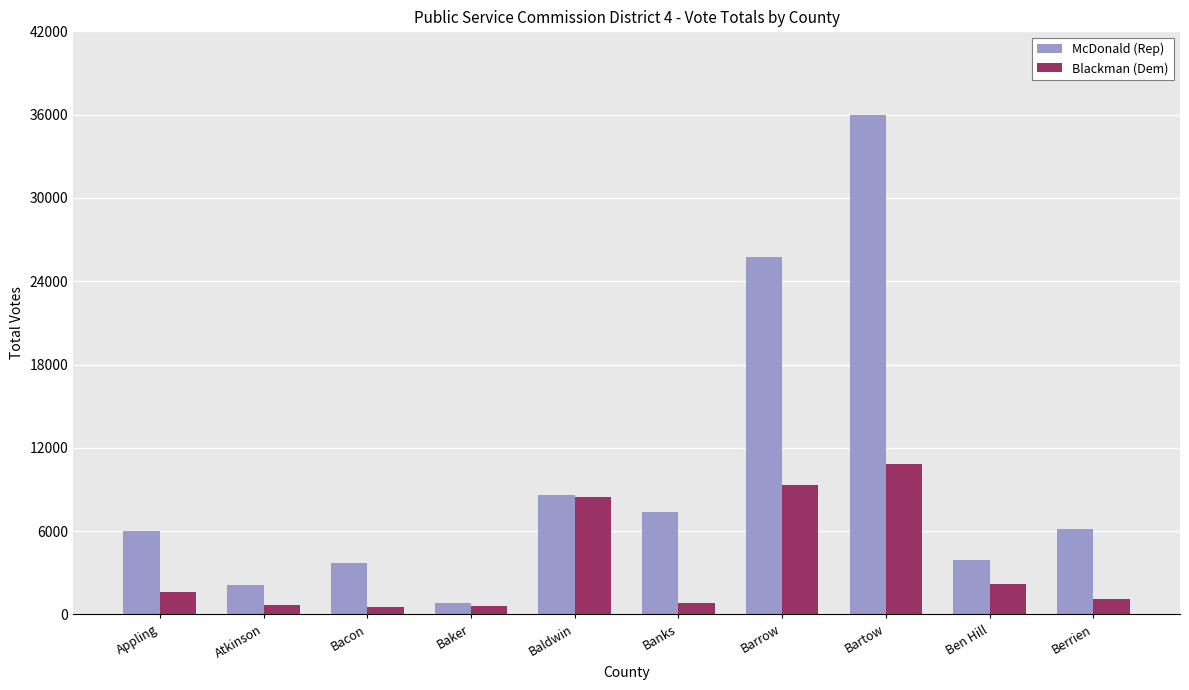

At Bartow, list the series in order from smallest to largest.

Blackman (Dem), McDonald (Rep)